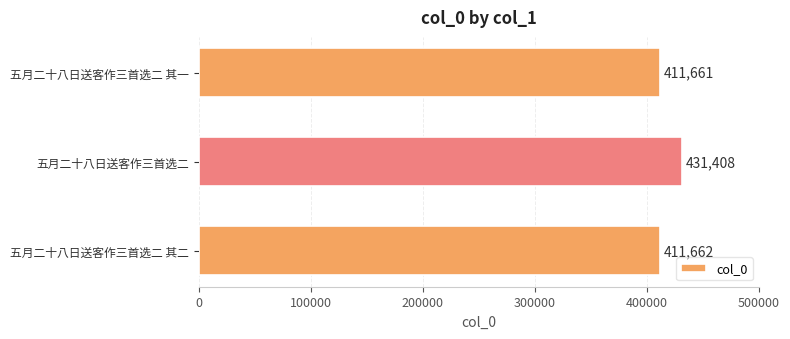

Which has a higher value, 五月二十八日送客作三首选二 其二 or 五月二十八日送客作三首选二?

五月二十八日送客作三首选二